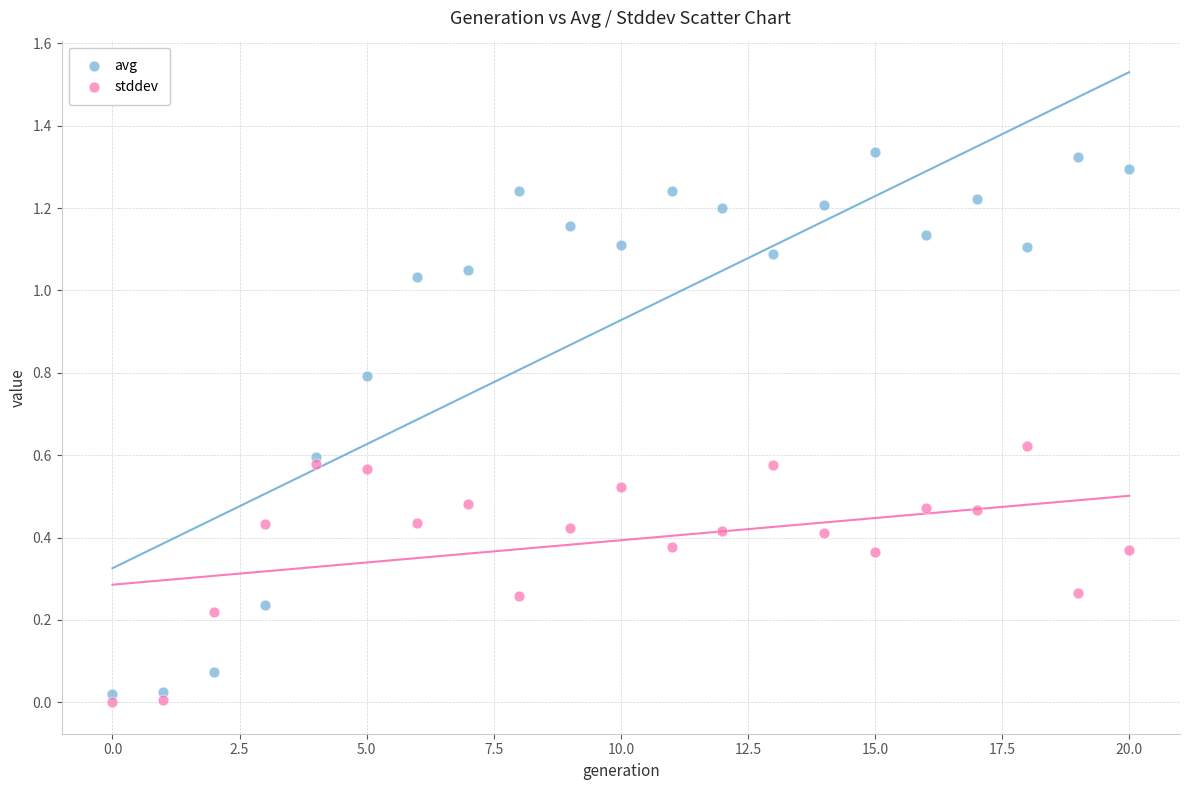

Which series contains the highest Y value?

avg